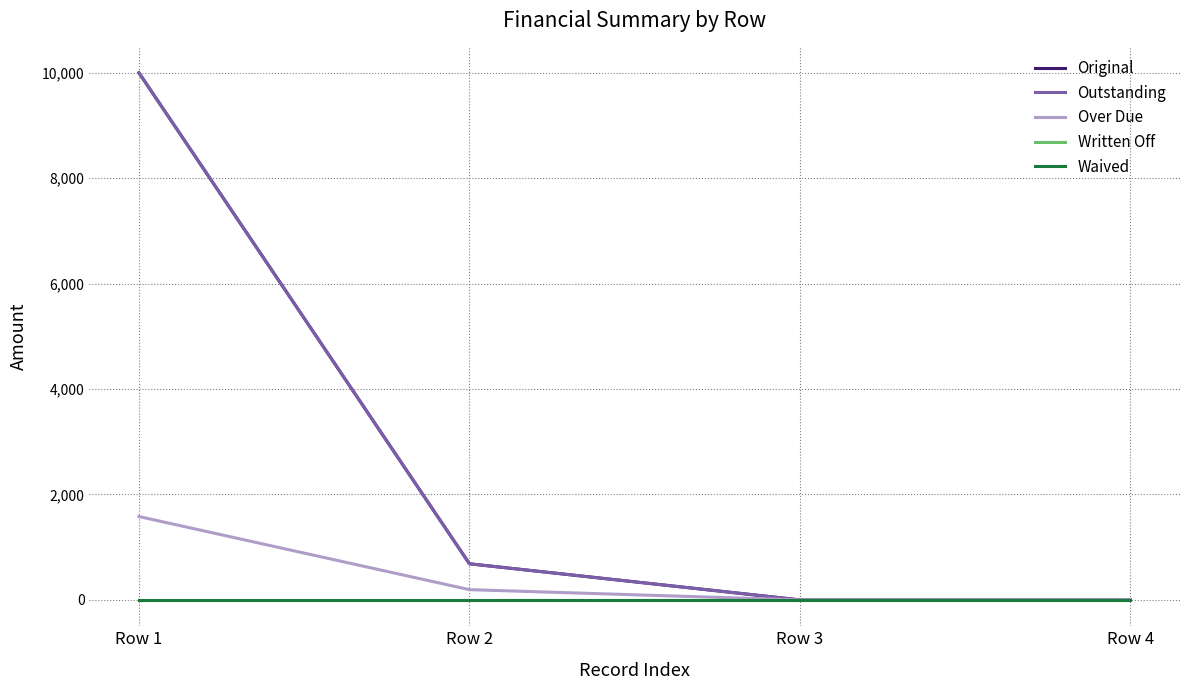

Does the chart display data point markers on the line(s)?

No